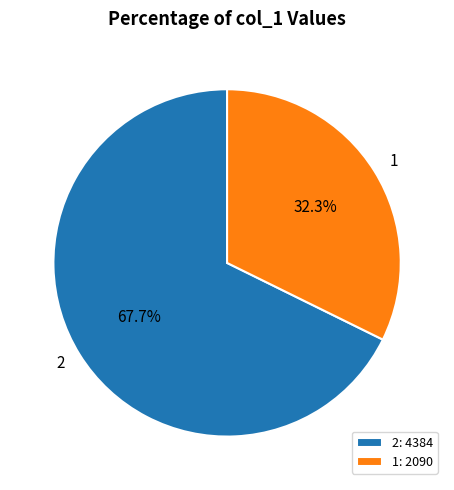

How many slices are in this pie chart?

2